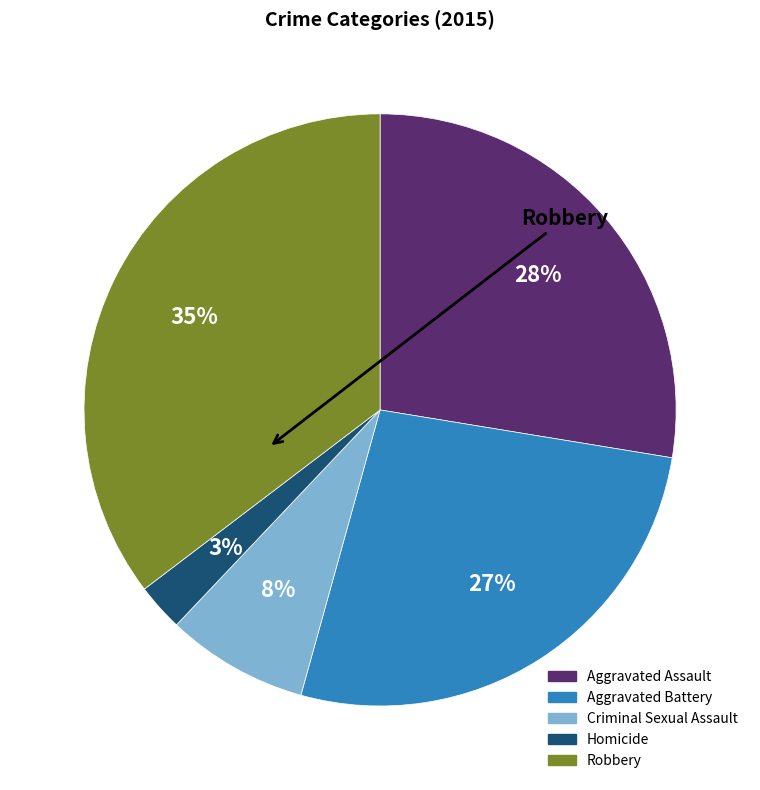

To the nearest percent, what percentage of the pie is Aggravated Assault?

28%